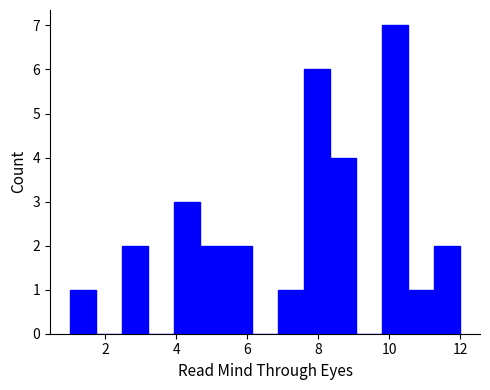

Read against the x-axis, roughly where is the centre of the tallest bar?

10.2